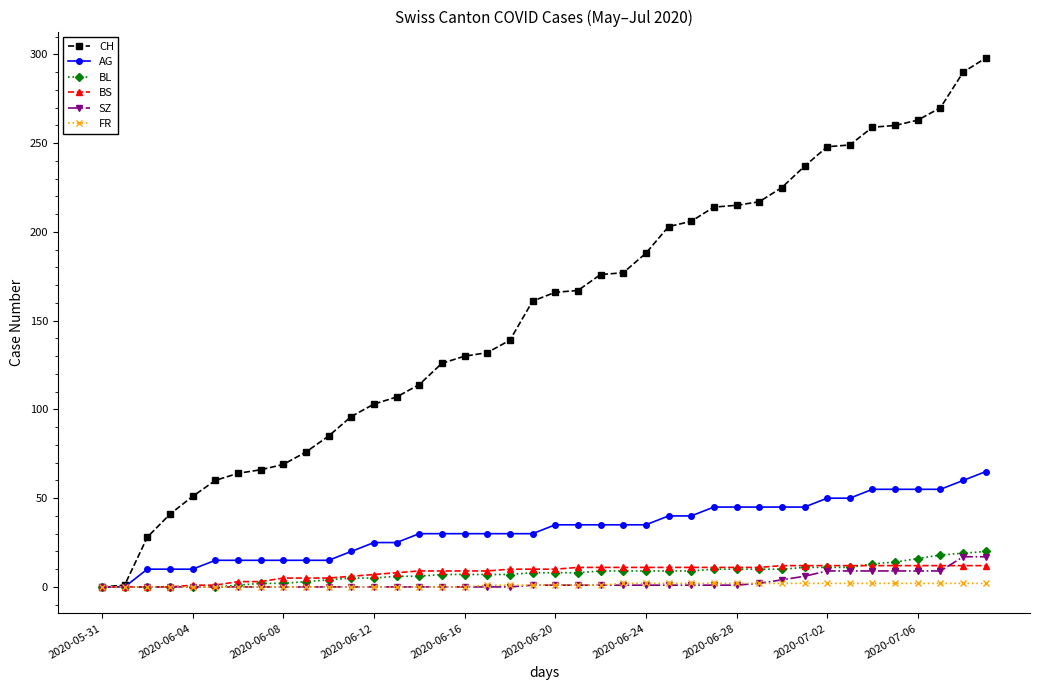

What are all the series names shown in the legend?

CH, AG, BL, BS, SZ, FR